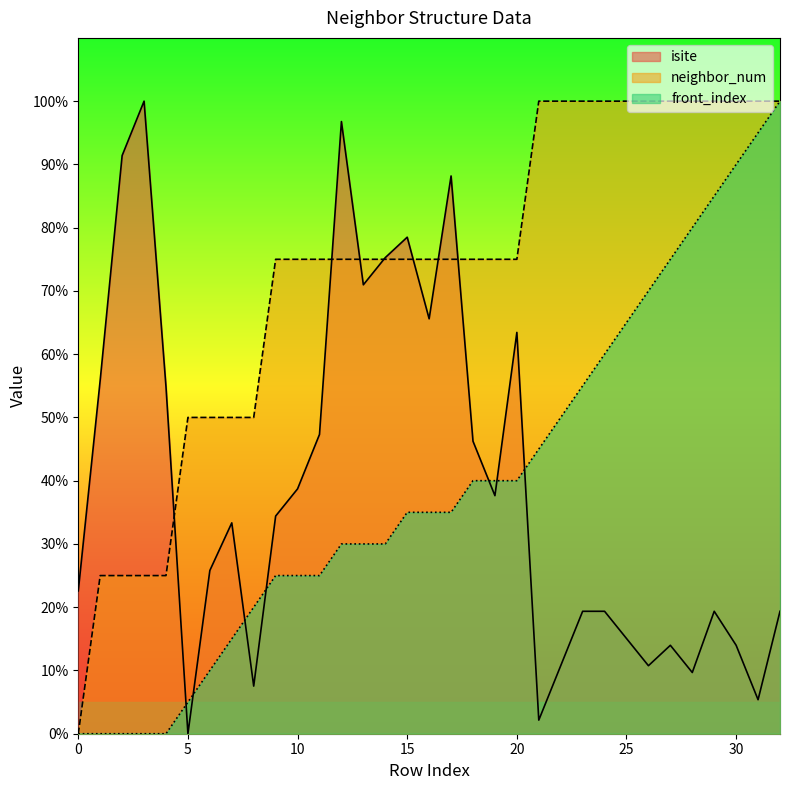

Which series has the largest total across all categories?

neighbor_num